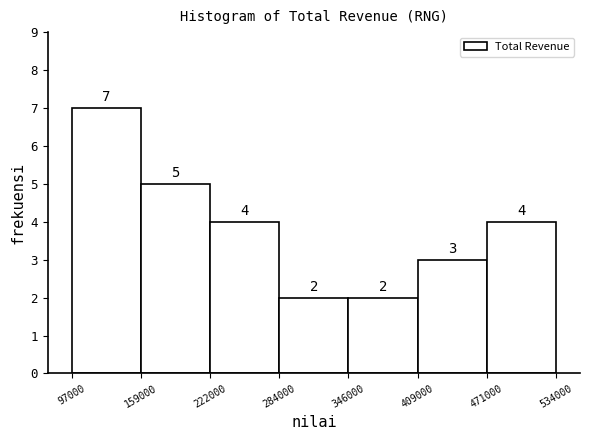

What is the height of the bar covering 346000 to 409000 on the x-axis?

2